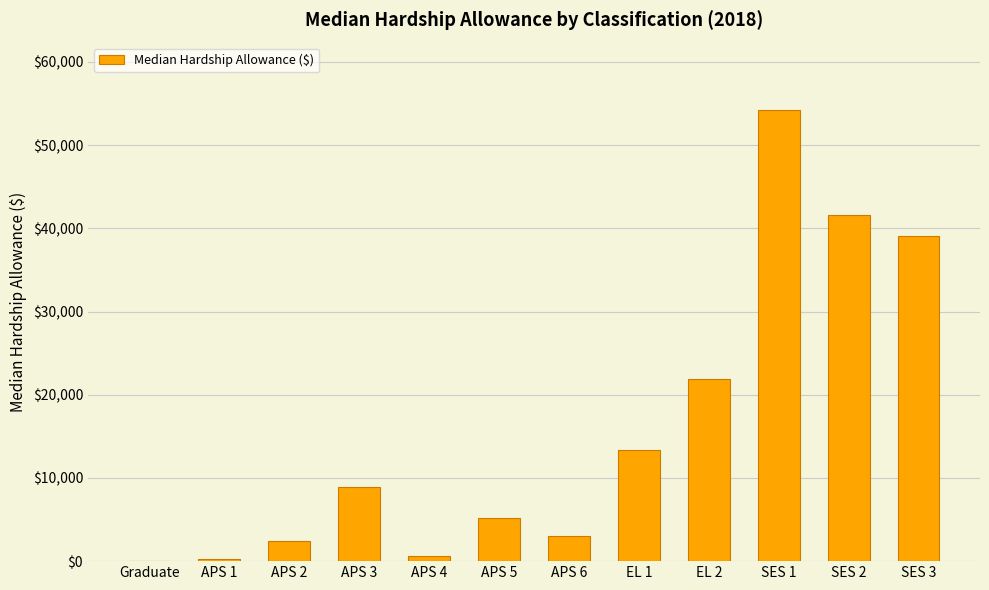

Which label corresponds to the largest value in the chart?

SES 1